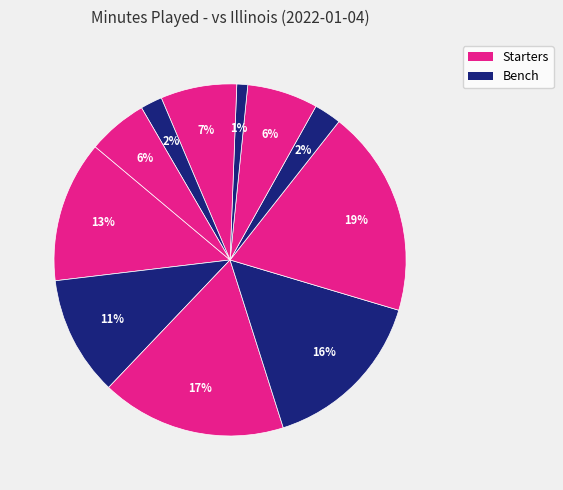

What is the smallest slice in the pie chart?

T. Thompson